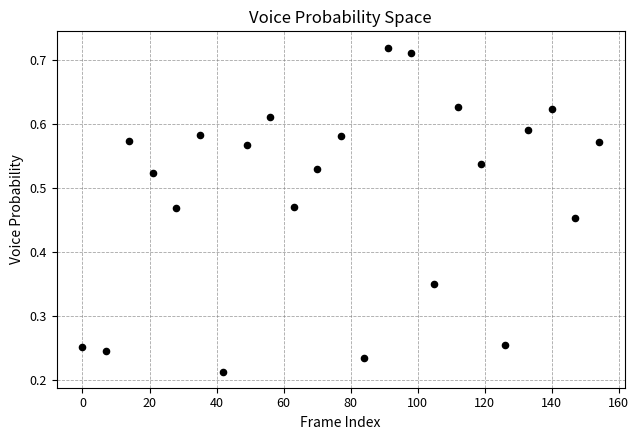

What is the range of X values (max minus min)?

154.0